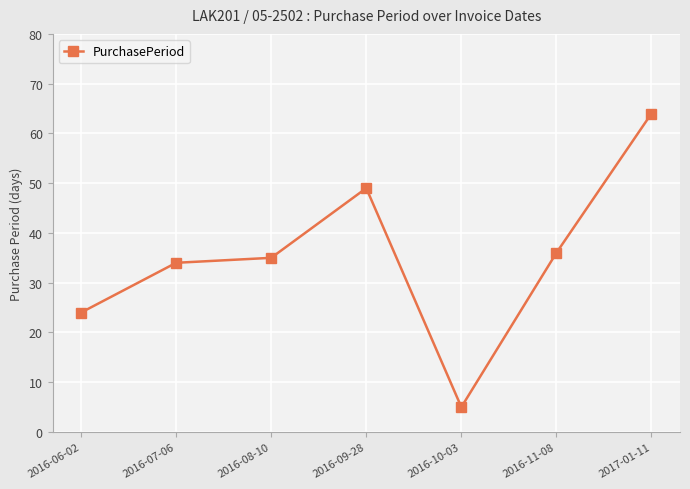

True or false: the data shows 23 at 2016-08-10.

False